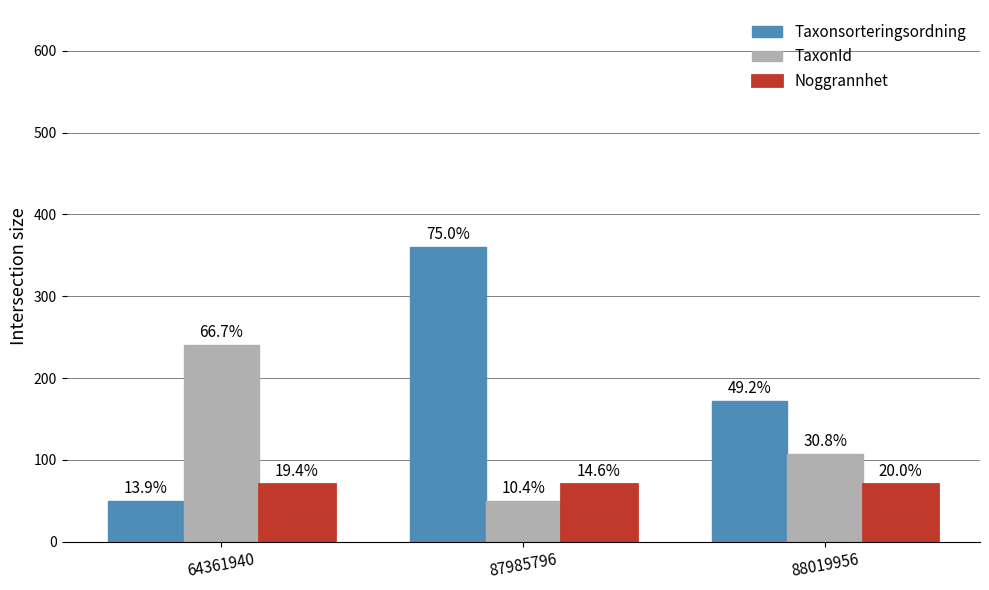

How many groups of bars are there?

3